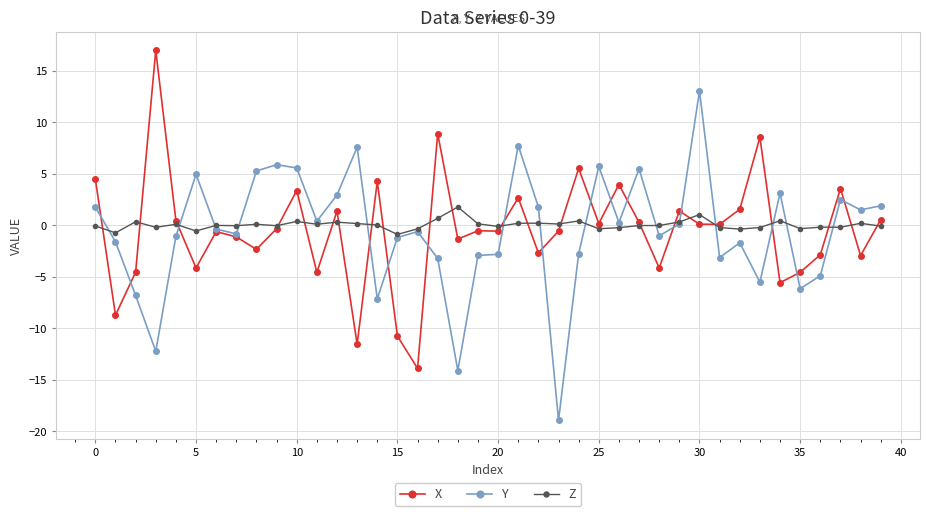

Rank the series by their maximum value, from lowest to highest.

Z, Y, X